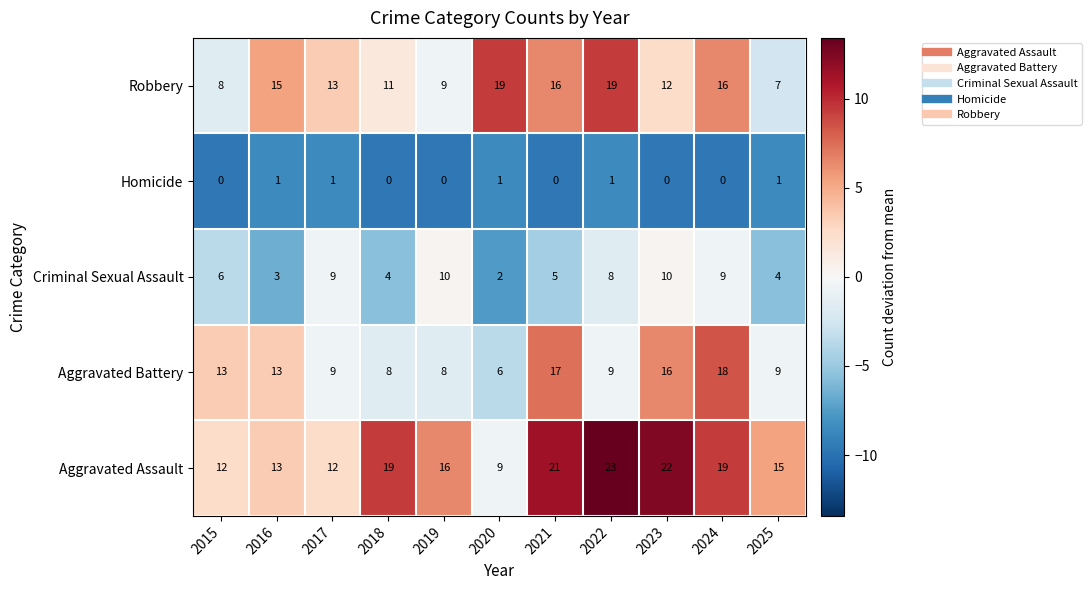

What is the sum of the Criminal Sexual Assault values at 2020 and 2019?

12